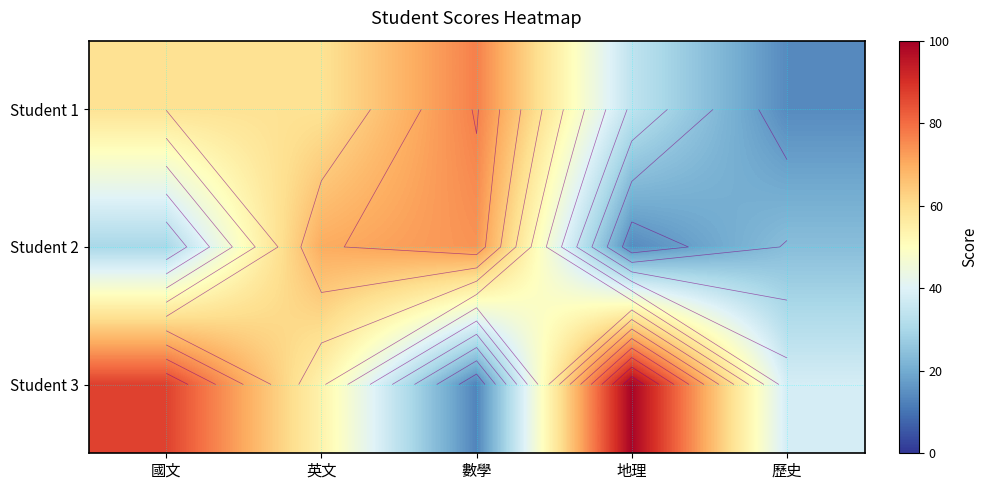

What is the difference between the Student 2 values at 地理 and 國文?

16